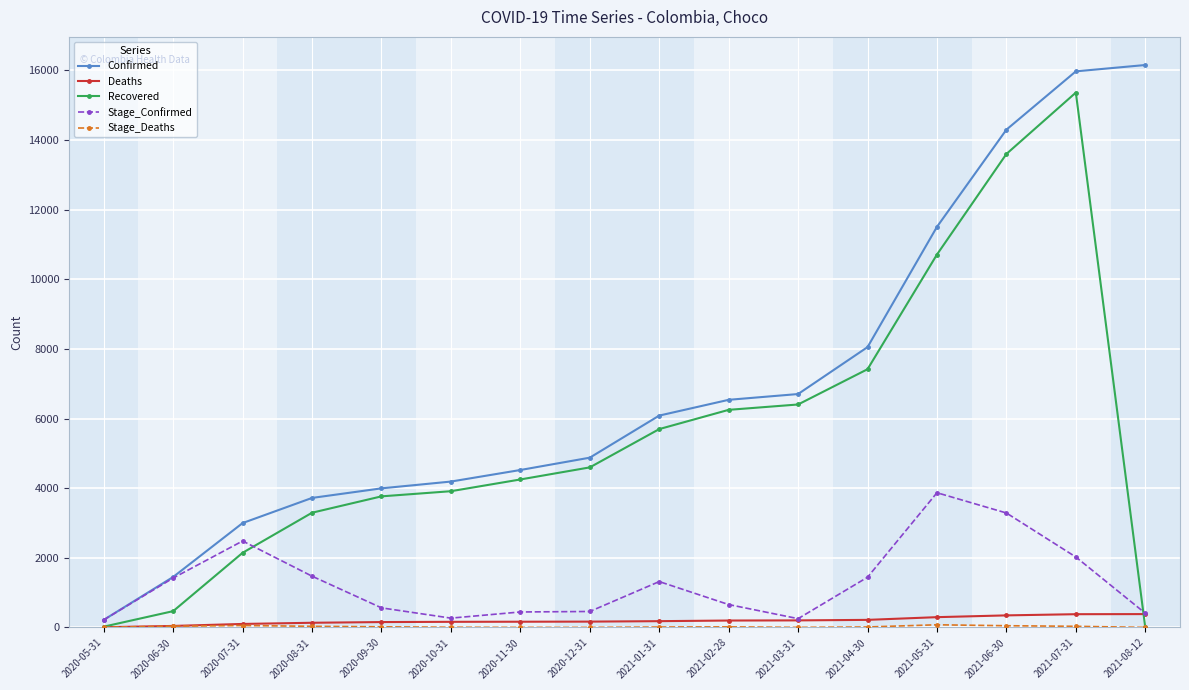

What is the difference between the Recovered values at 2021-04-30 and 2021-05-31?

3295